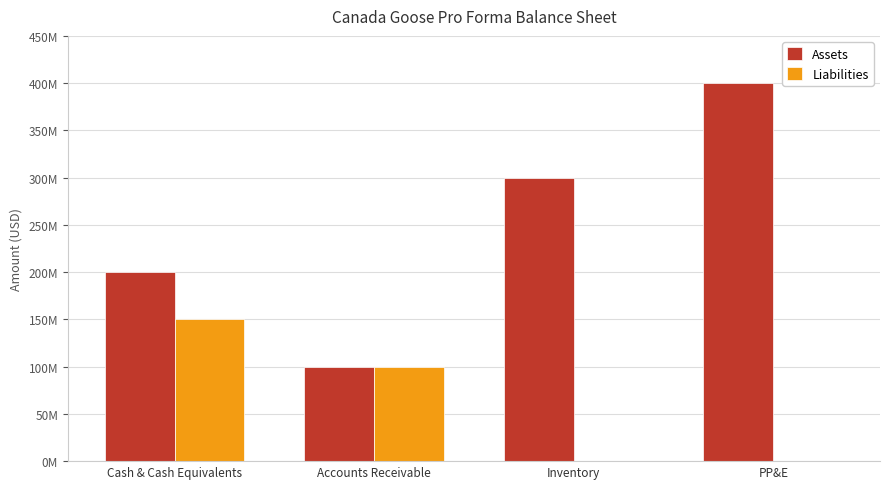

Are the bars horizontal?

No